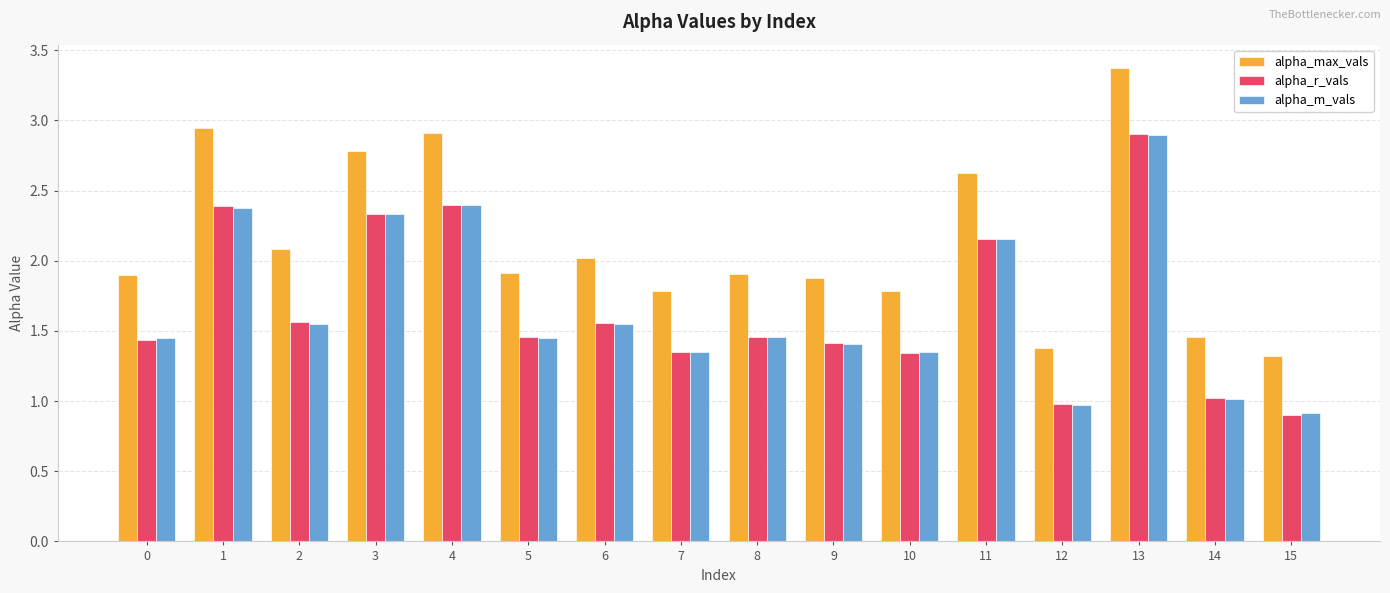

True or false: alpha_m_vals has a value of 1.0 at 14.

True